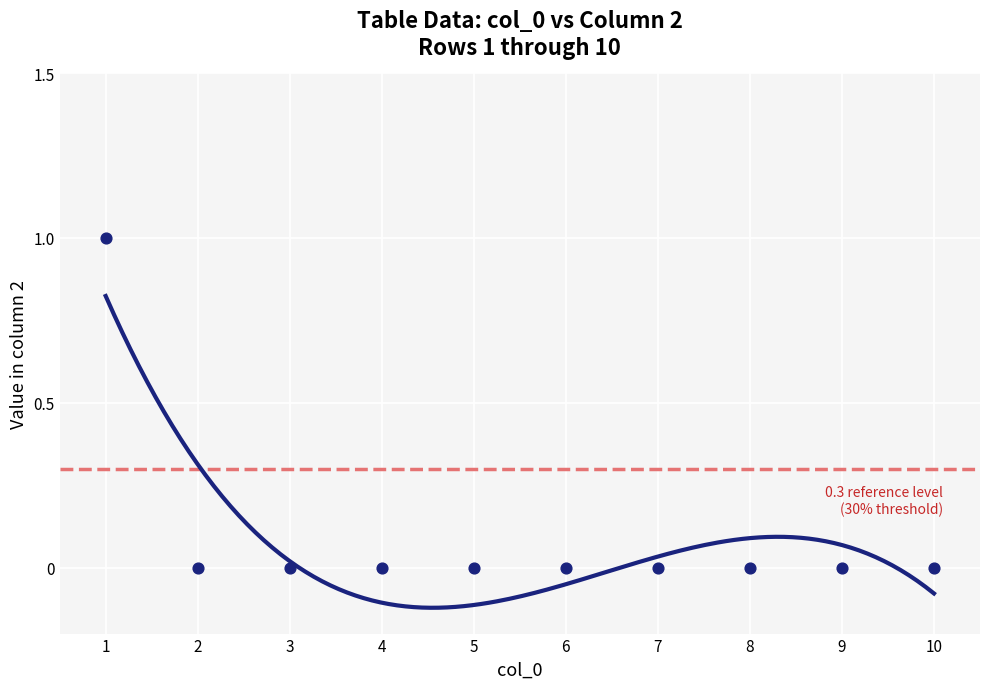

What is the average X value?

6